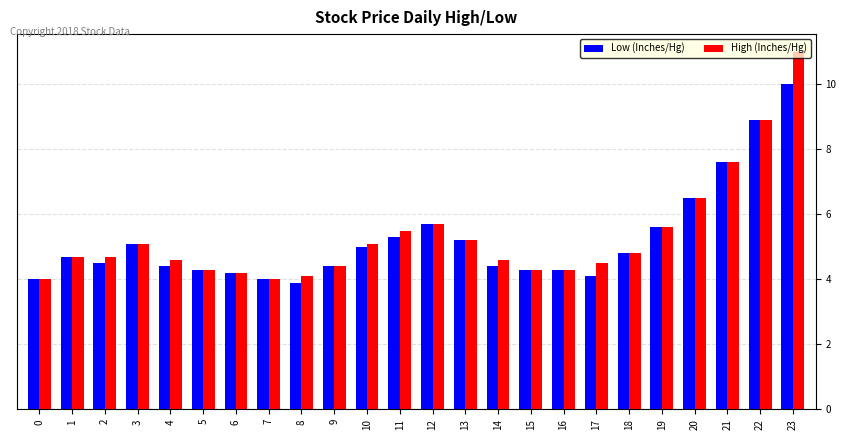

True or false: High (Inches/Hg) has a value of 5.1 at 3.

True